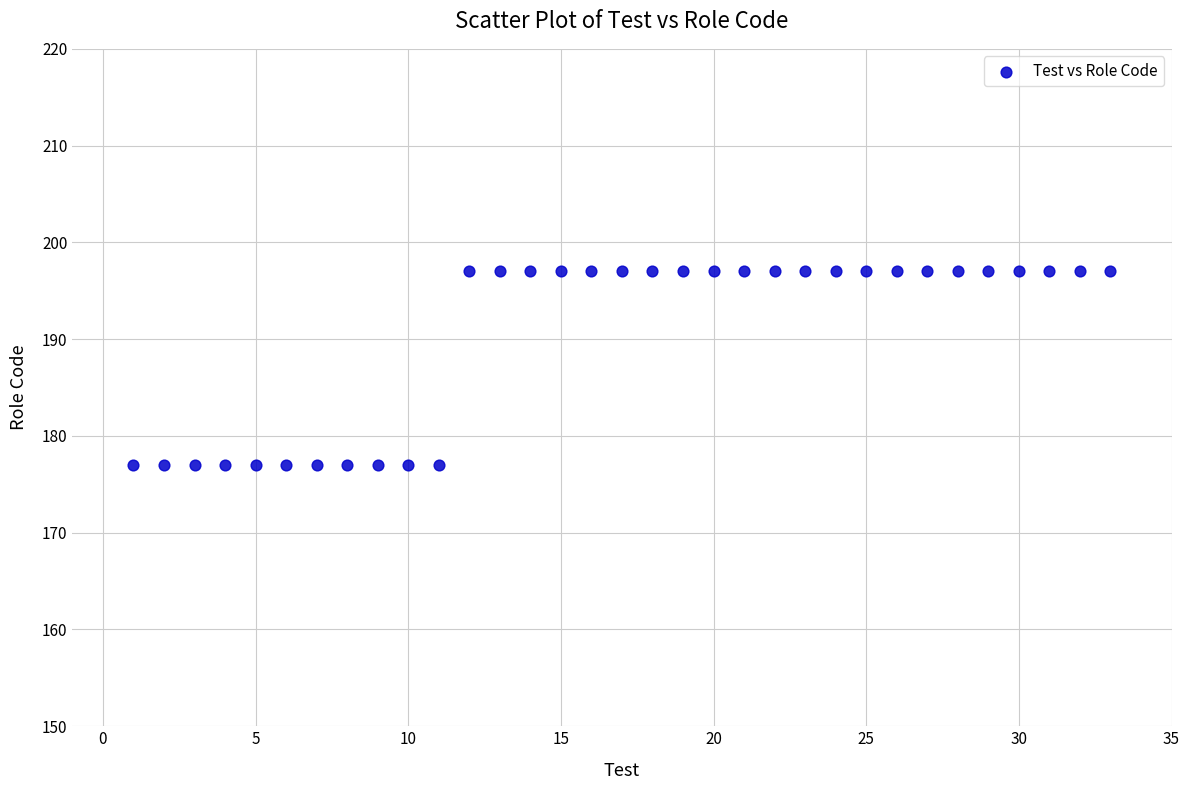

What is the range of X values (max minus min)?

32